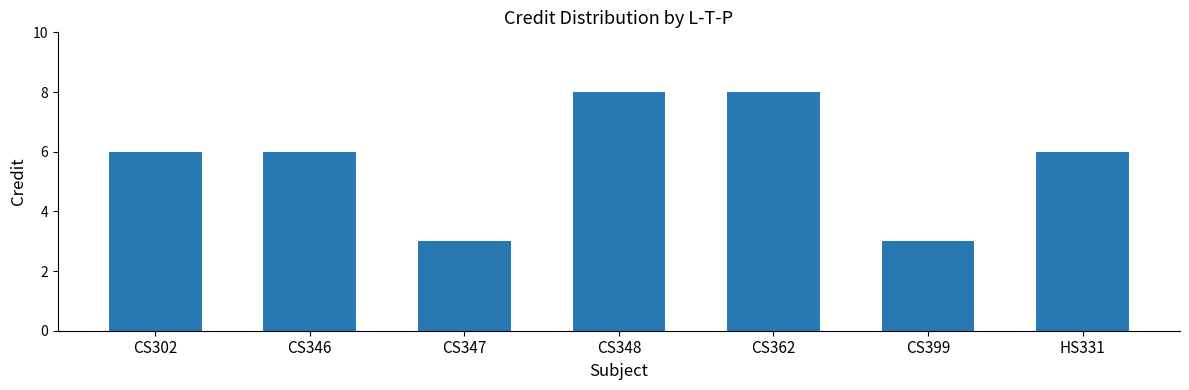

Does the chart contain stacked bars?

No